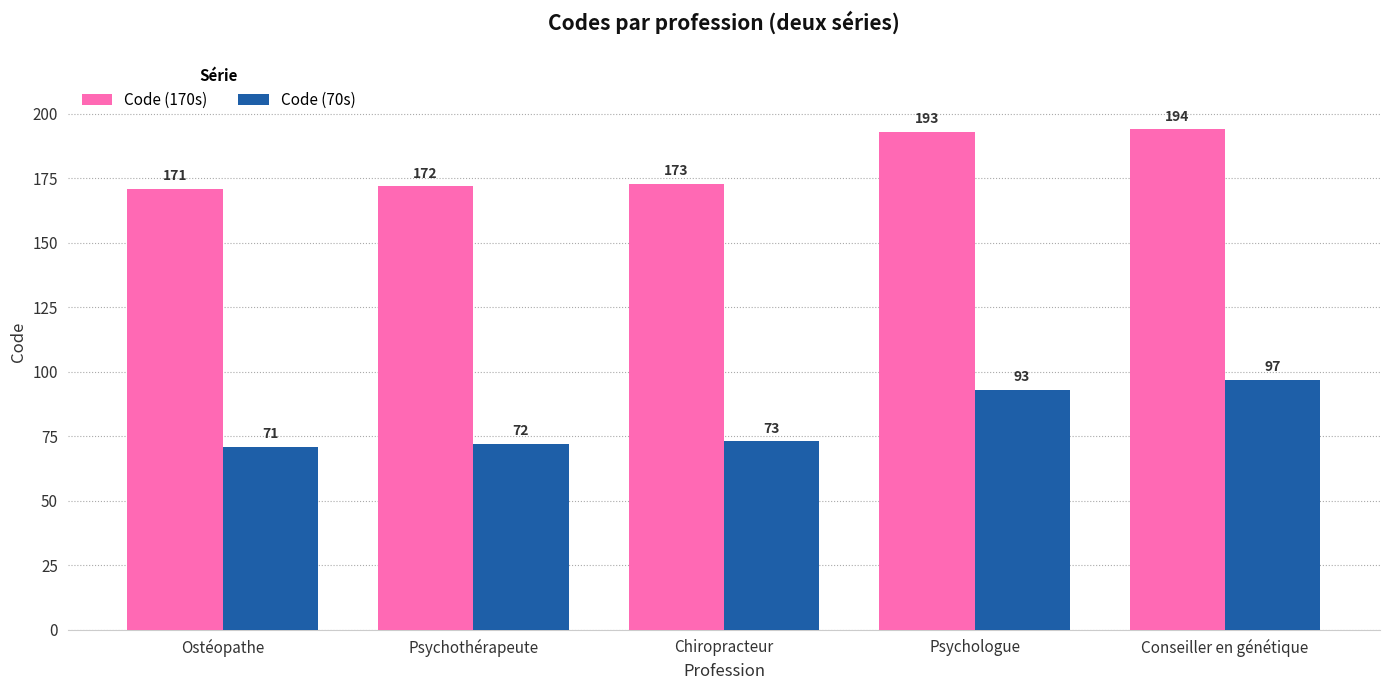

True or false: Code (70s) has a value of 97 at Conseiller en génétique.

True